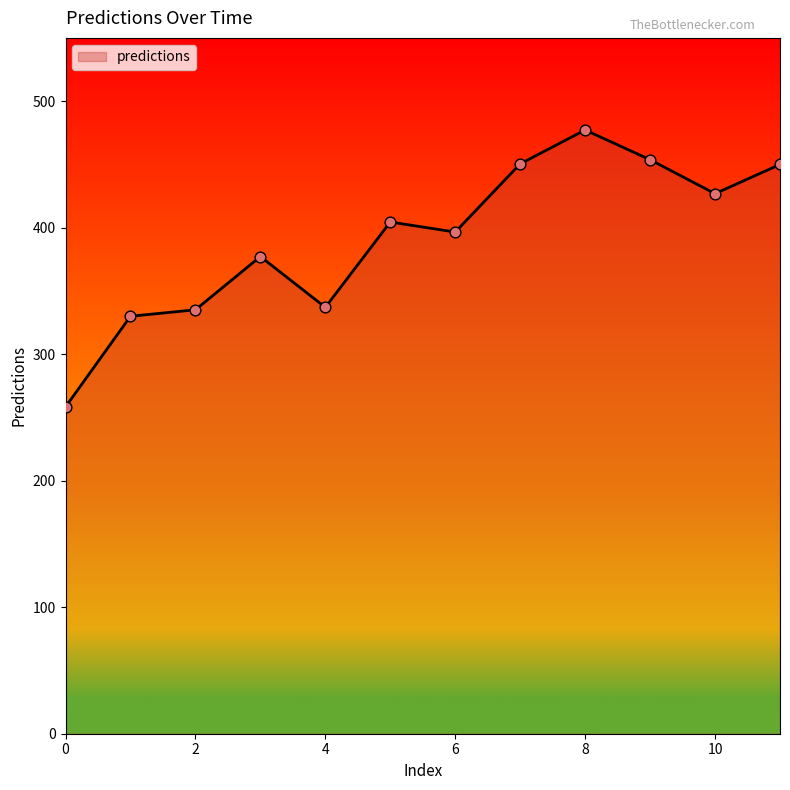

What is the greatest value displayed?

477.2